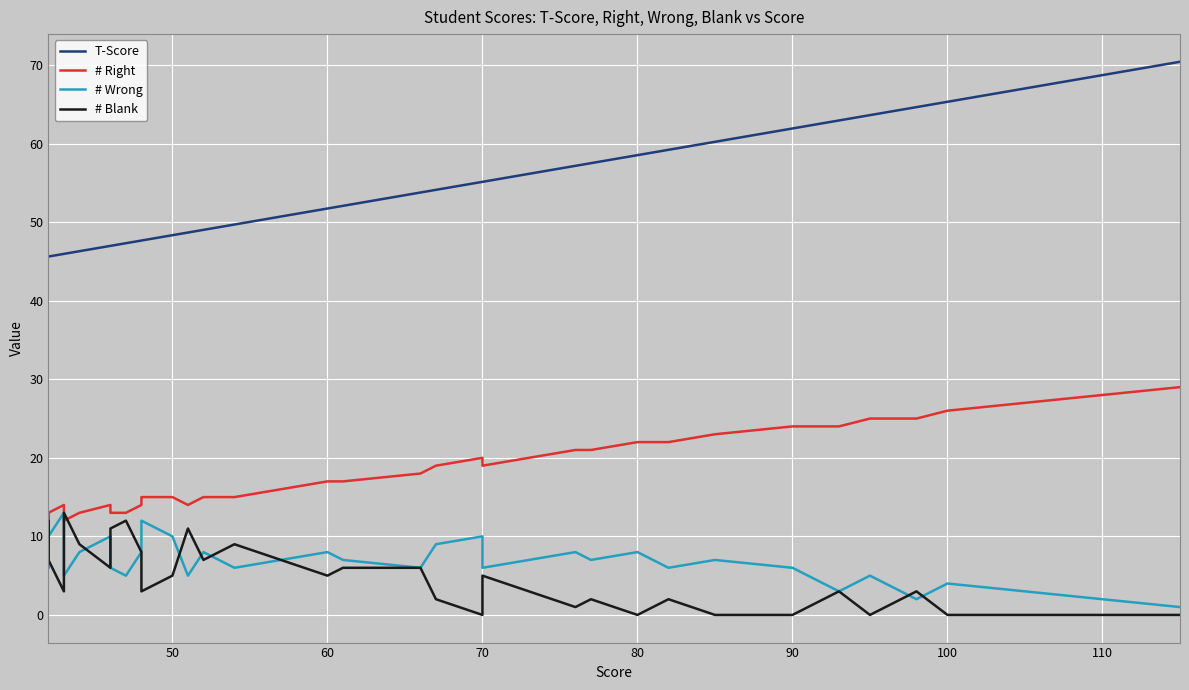

True or false: # Right and # Wrong cross at least once.

False